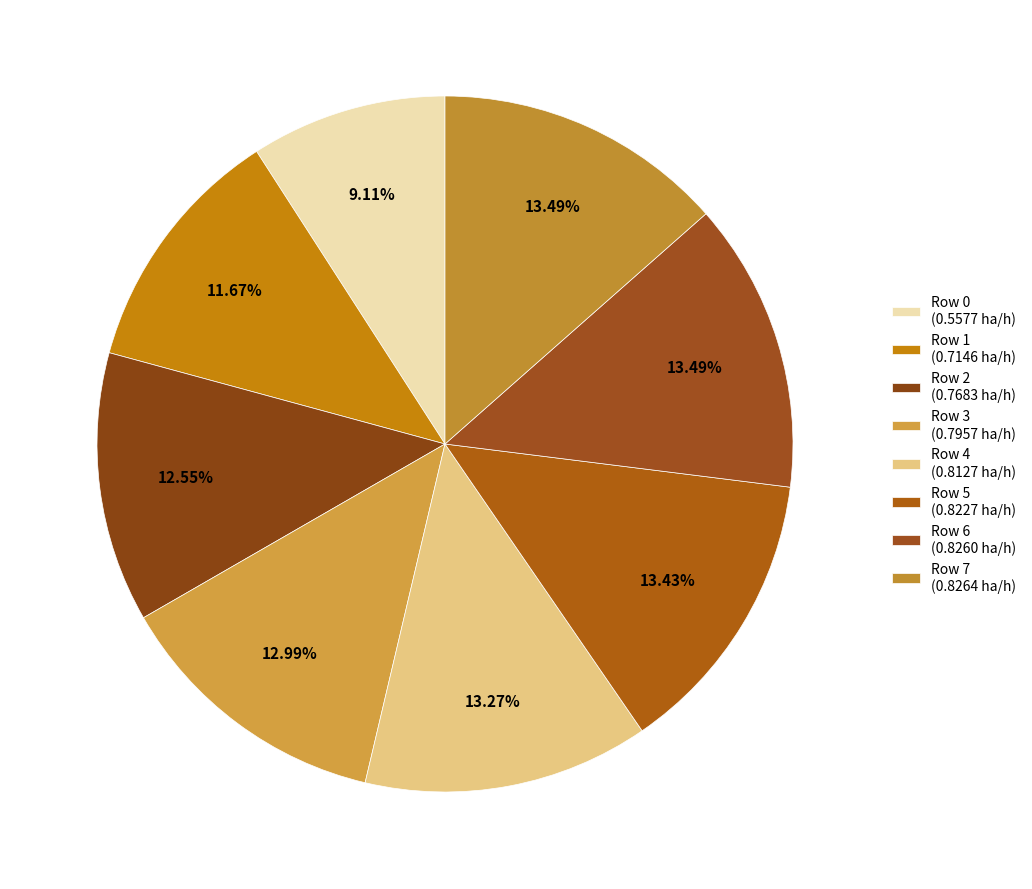

How many segments does this pie chart have?

8